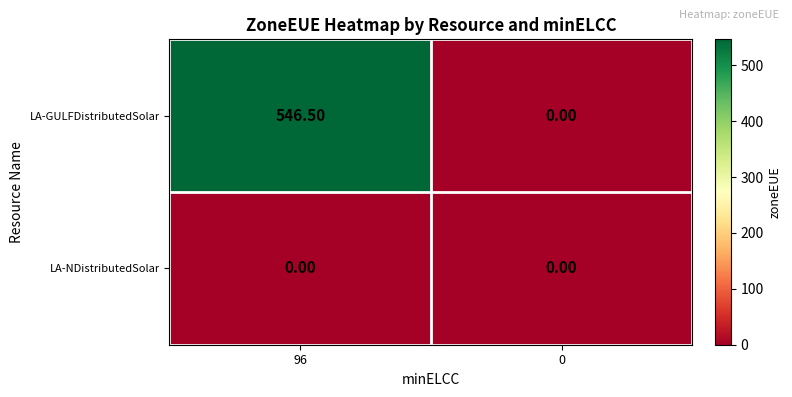

How many series are shown in this chart?

2